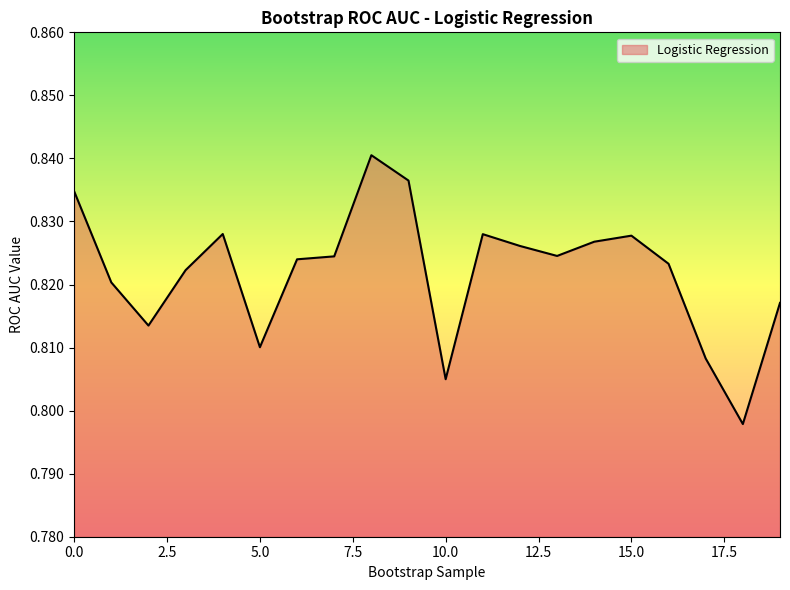

What is the average value?

0.8